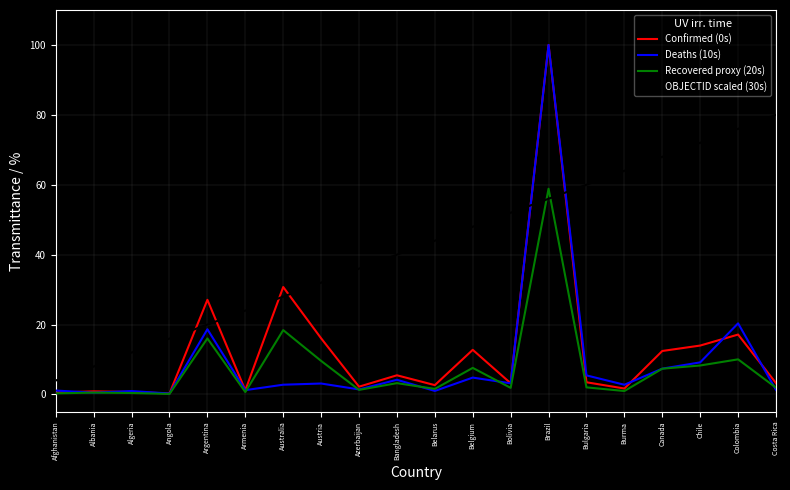

What is the maximum value for Recovered proxy (20s)?

58.9